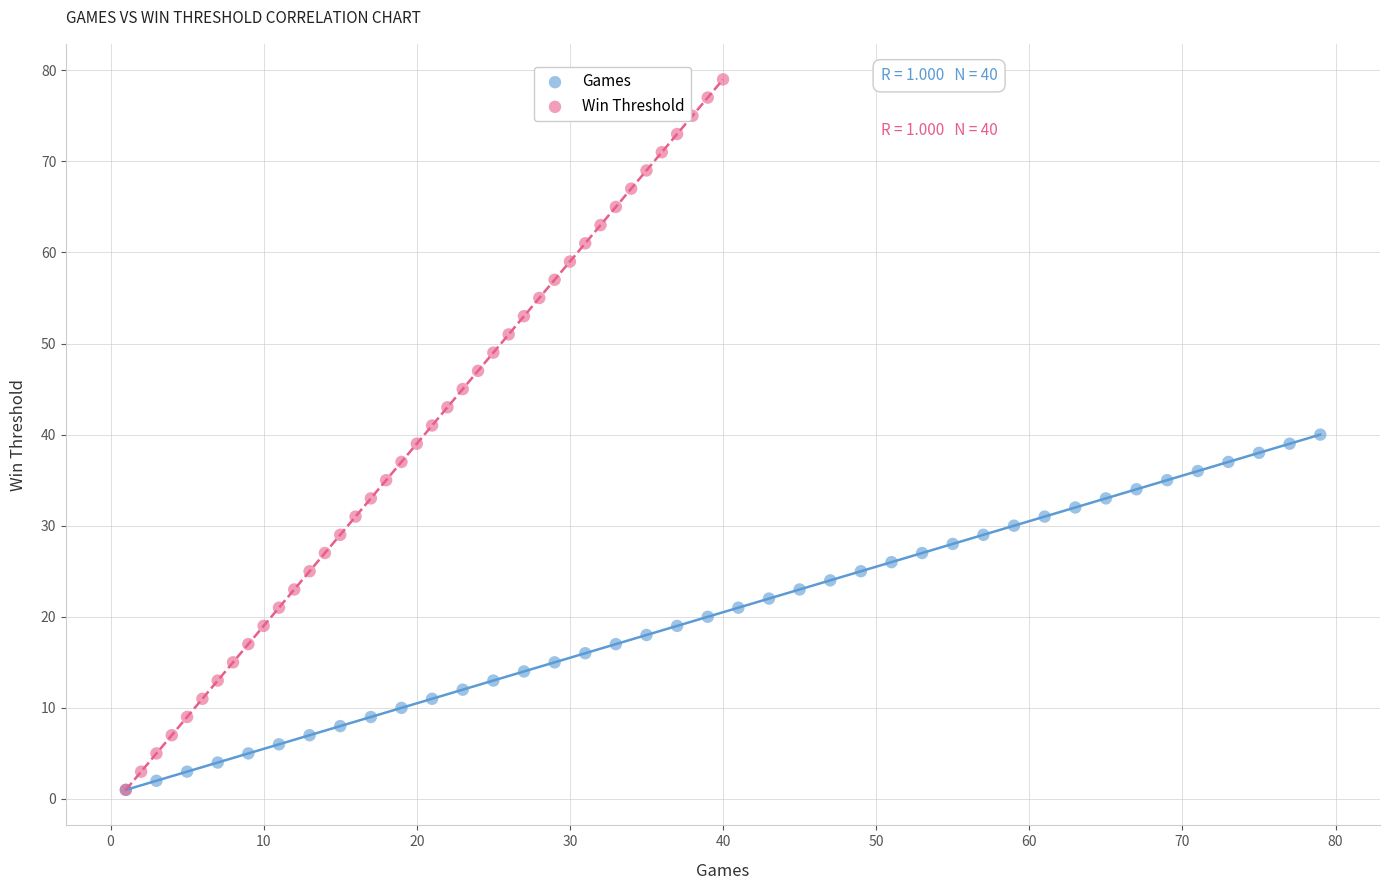

Which series has the widest spread of Y values?

Win Threshold